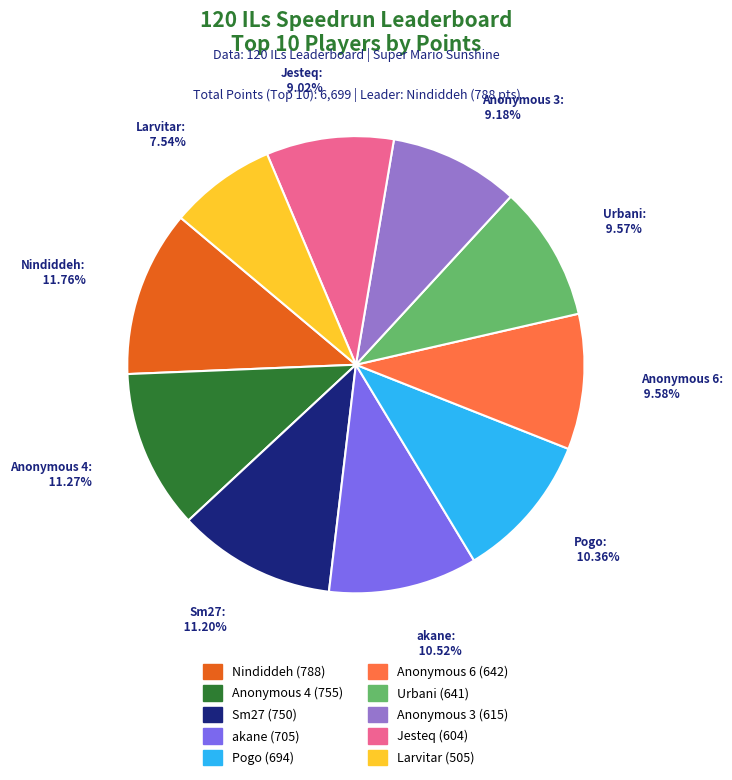

To the nearest percent, what is the difference between the Anonymous 4 and Urbani slice percentages?

2%